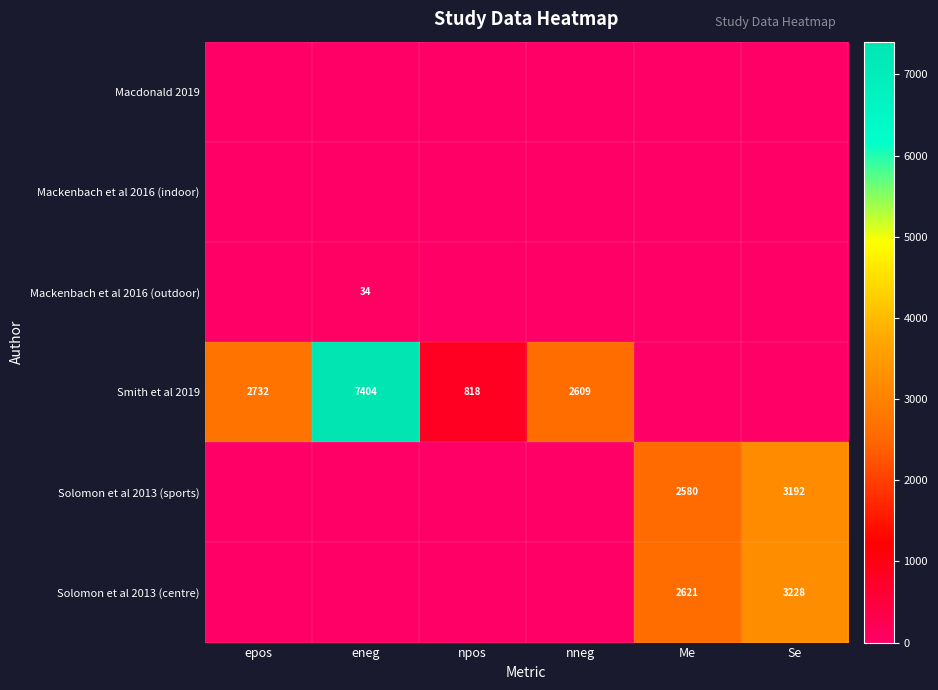

Count the number of data series in this chart.

6